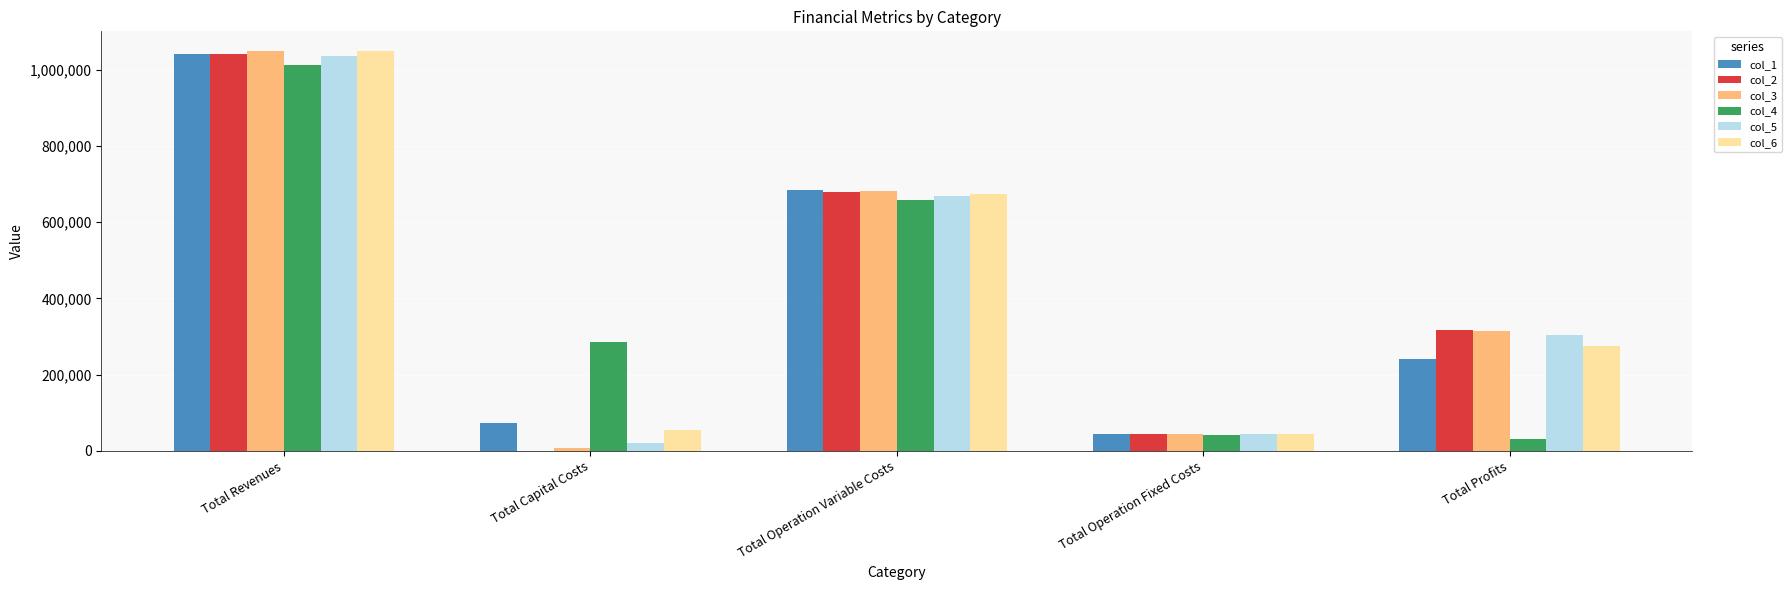

Which category has the highest value in the col_1 series?

Total Revenues